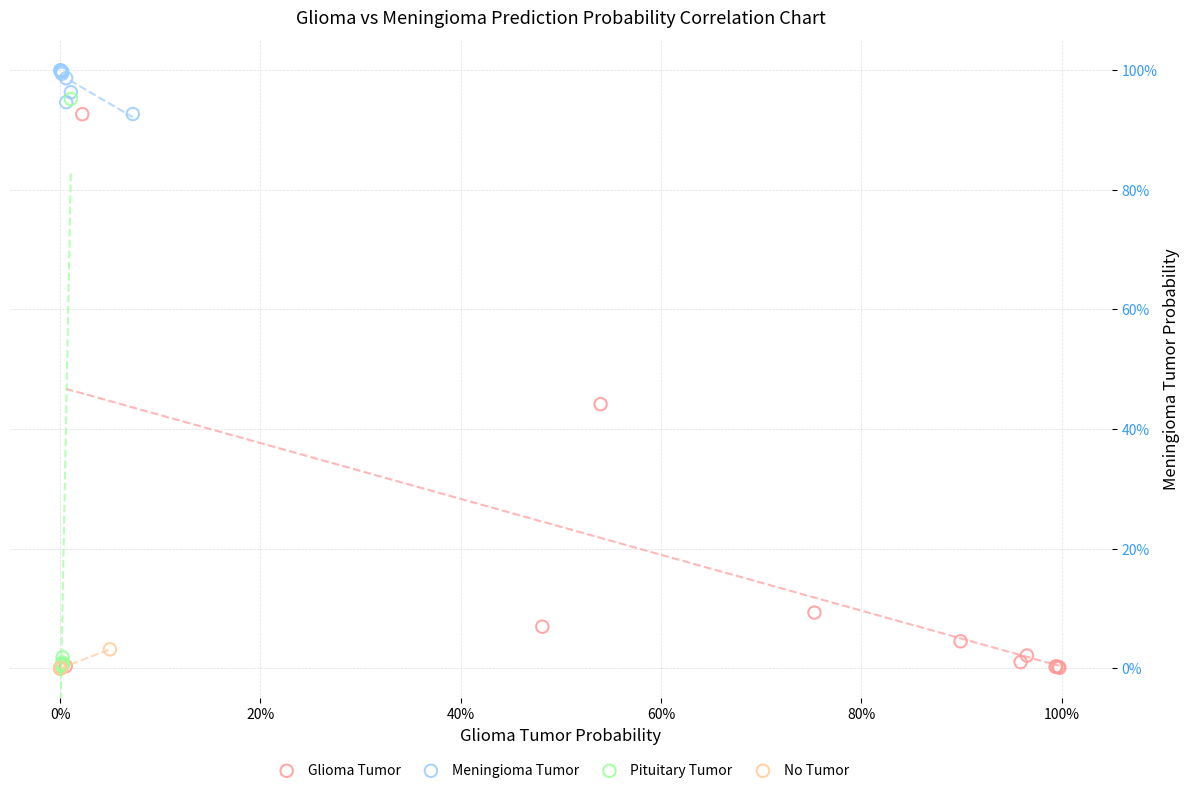

Which series has the largest Y range (max minus min)?

Pituitary Tumor